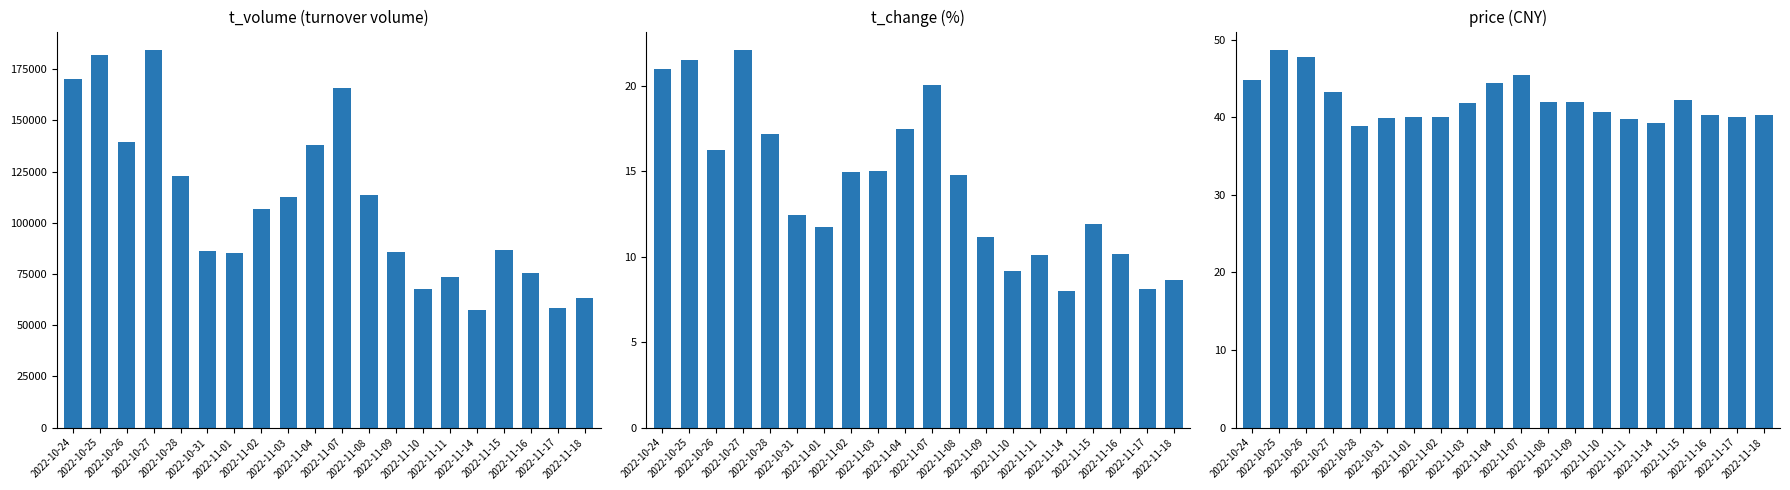

At which category is the sum across all series the highest?

2022-10-27